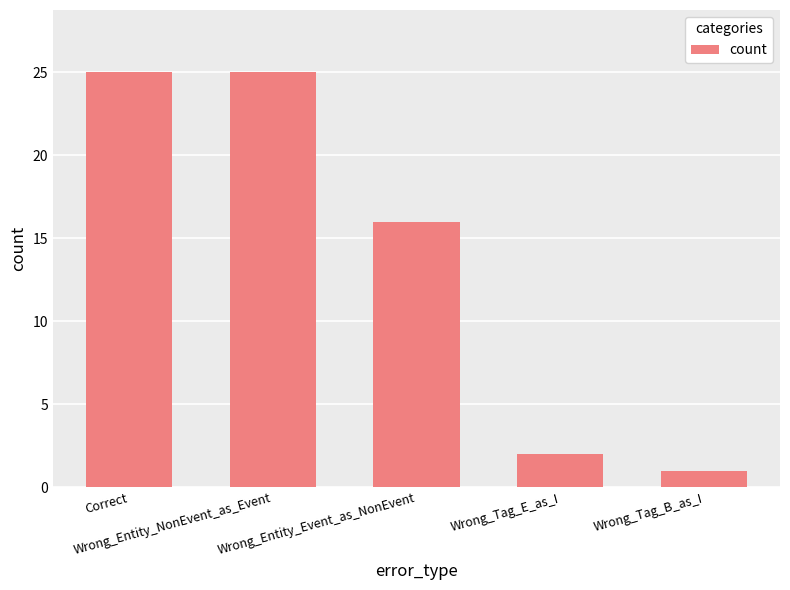

Reading left to right, transcribe all the data shown in this chart.

Correct=25	Wrong_Entity_NonEvent_as_Event=25	Wrong_Entity_Event_as_NonEvent=16	Wrong_Tag_E_as_I=2	Wrong_Tag_B_as_I=1